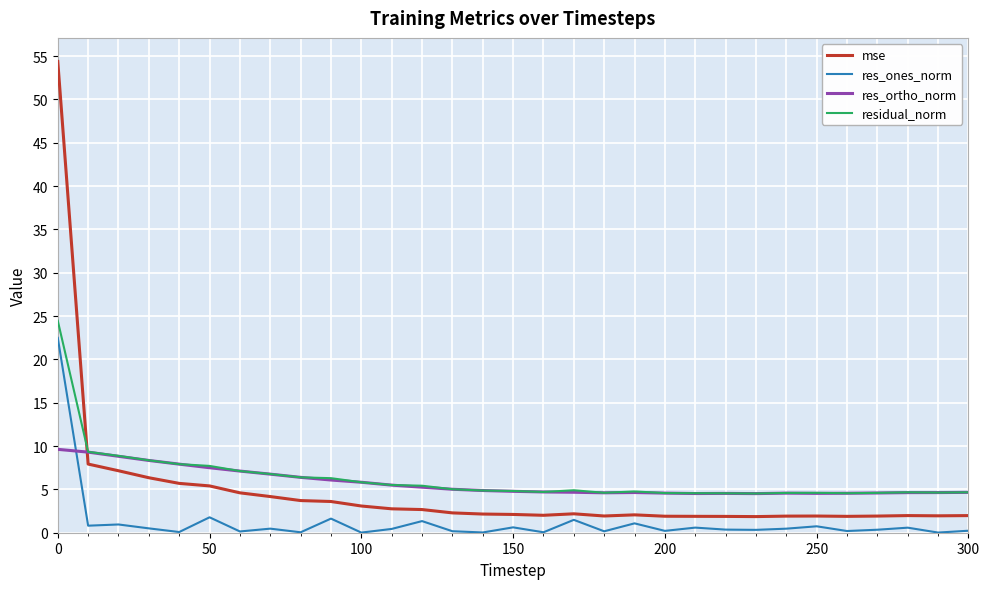

Which series has the widest spread of values?

mse